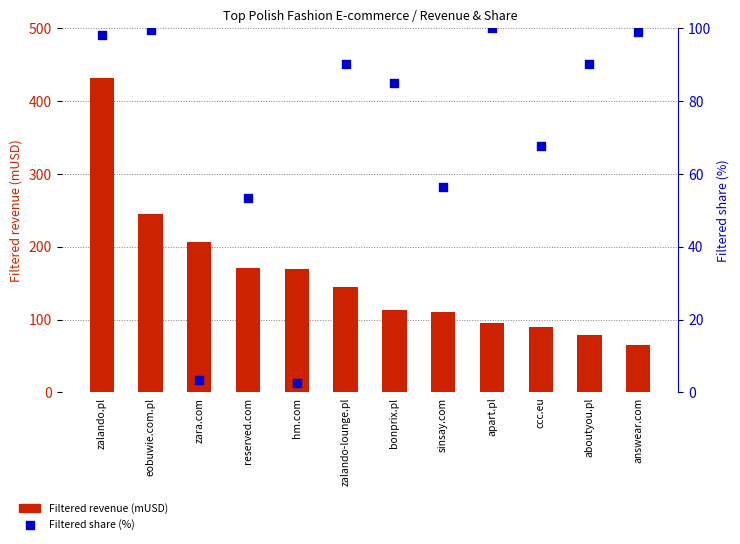

At how many categories does at least one series exceed 315?

1